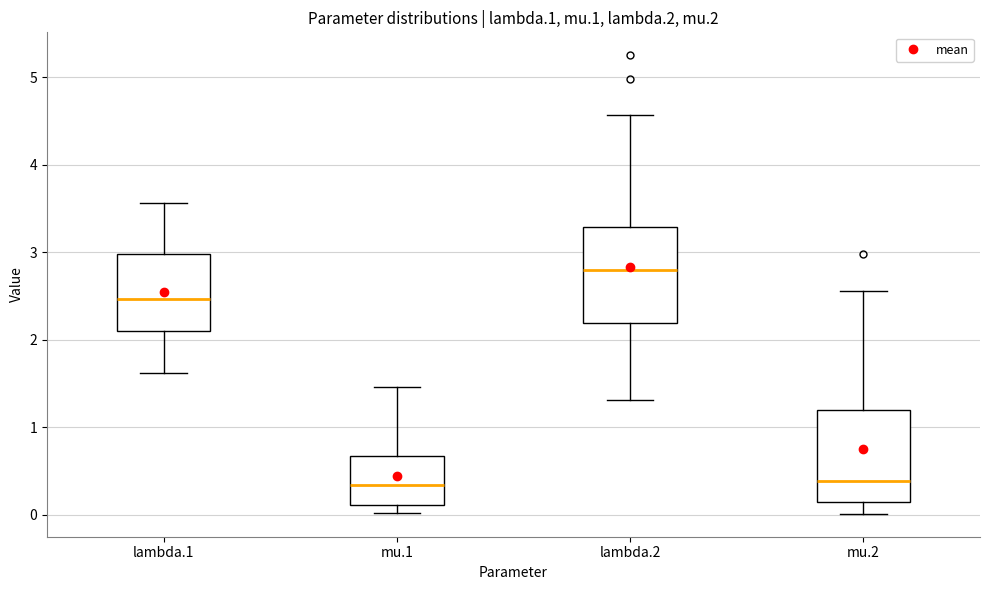

Reading left to right, read every box against the y-axis: the position of its median line, the range the box covers, and the ends of its whiskers. The values are not printed on the chart, so give them approximately, as read against the axis.

lambda.1: median 2.5, box 2.1 to 3.0, whiskers 1.6 to 3.6
mu.1: median 0.3, box 0.1 to 0.7, whiskers 0.0 to 1.5
lambda.2: median 2.8, box 2.2 to 3.3, whiskers 1.3 to 4.6
mu.2: median 0.4, box 0.1 to 1.2, whiskers 0.0 to 2.6